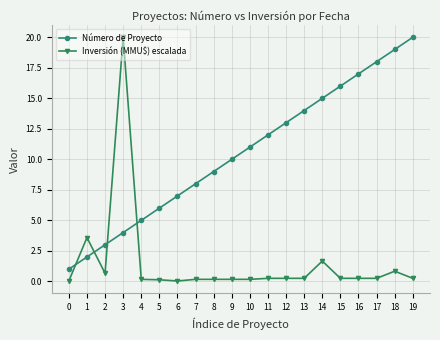

What is the sum of all Número de Proyecto values?

210.0